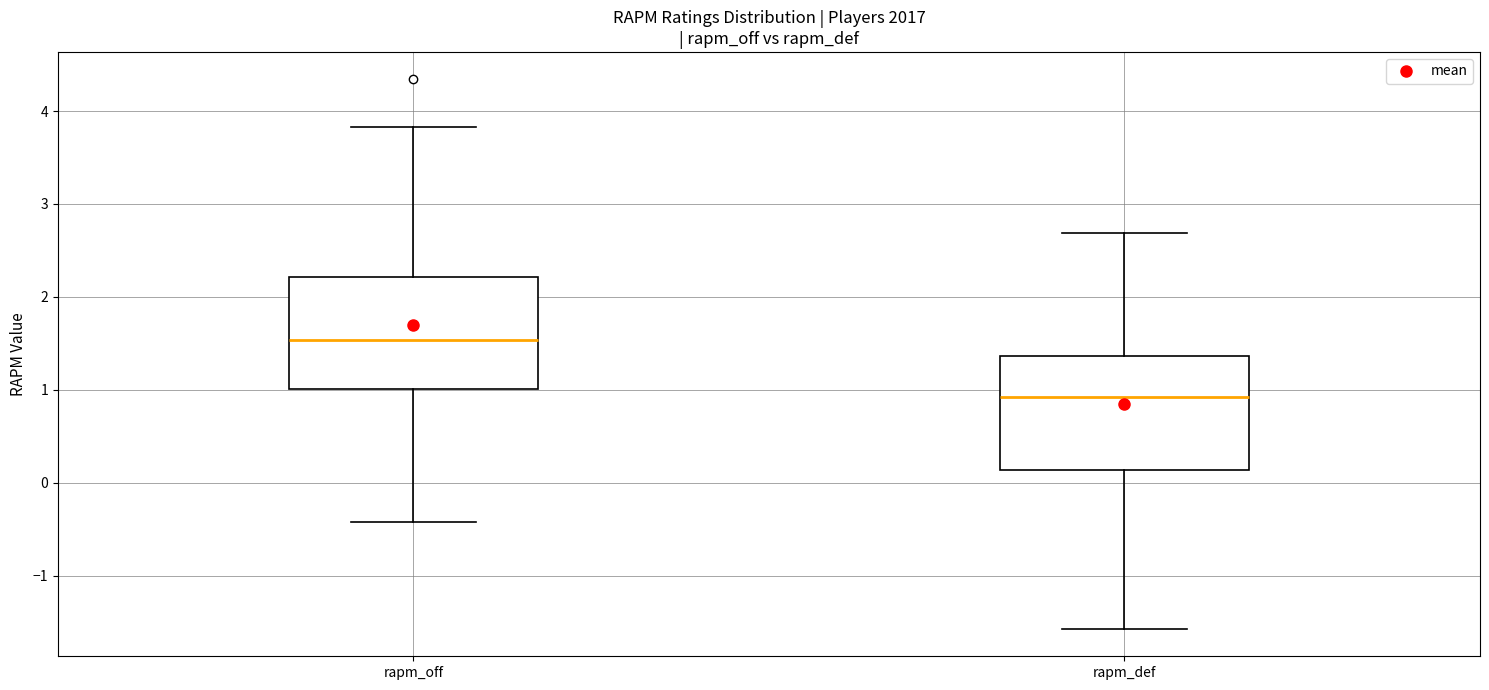

Reading left to right, read every box against the y-axis: the position of its median line, the range the box covers, and the ends of its whiskers. The values are not printed on the chart, so give them approximately, as read against the axis.

rapm_off: median 1.5, box 1.0 to 2.2, whiskers -0.4 to 3.8
rapm_def: median 0.9, box 0.1 to 1.4, whiskers -1.6 to 2.7